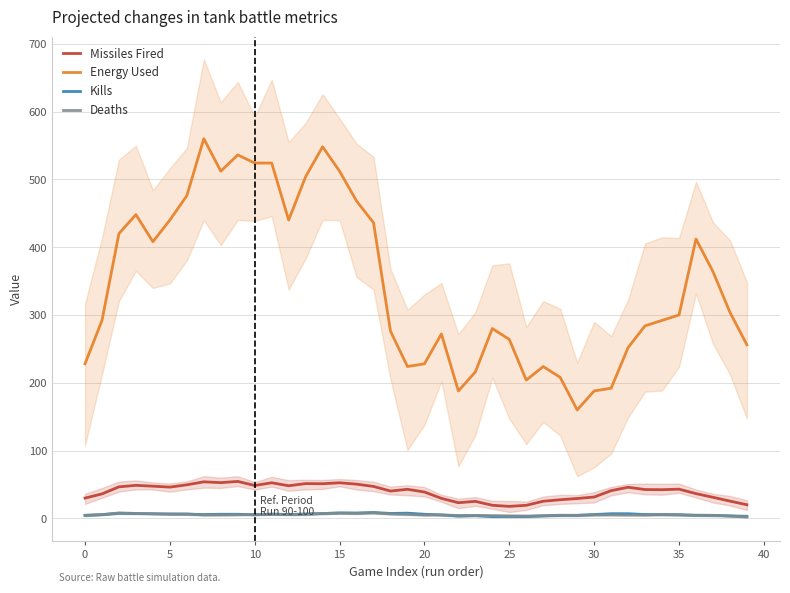

Is it true that Missiles Fired equals 14.6 at 16?

False